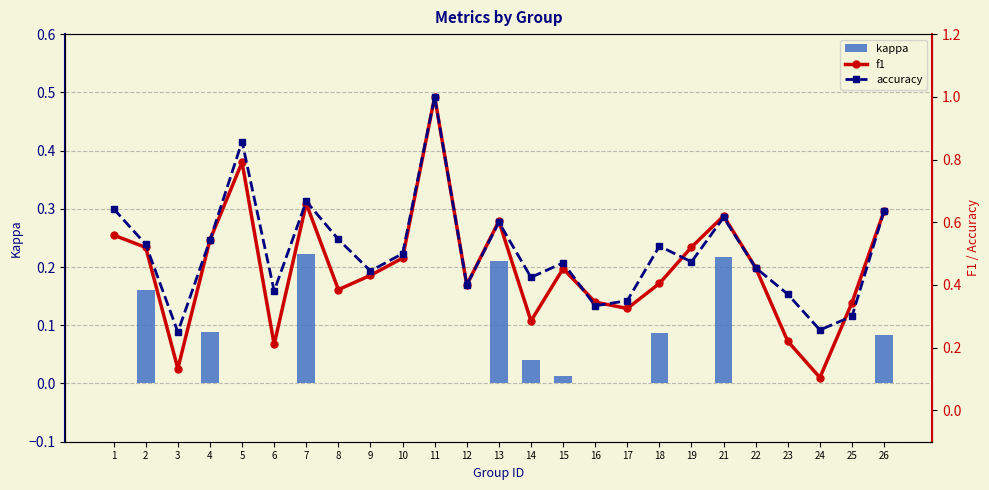

Does the chart contain any negative values?

No